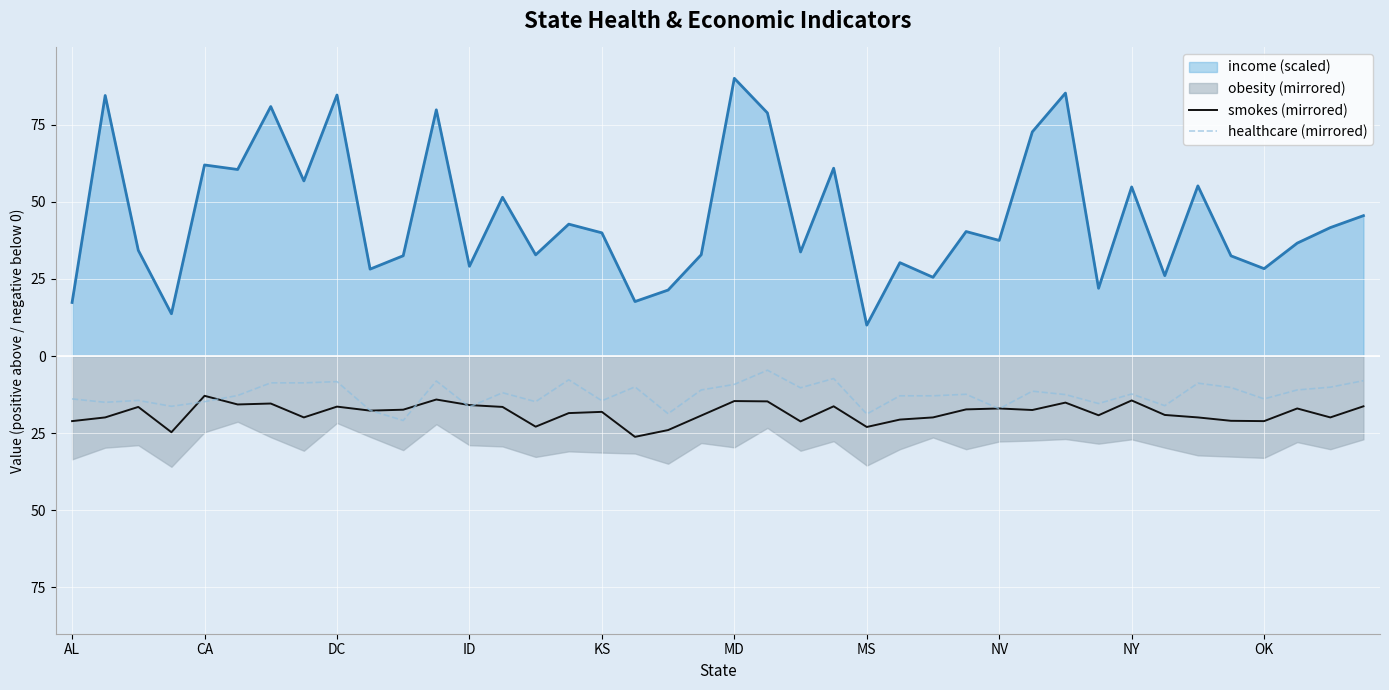

After their last crossing, which series has the higher values: smokes or healthcare?

healthcare